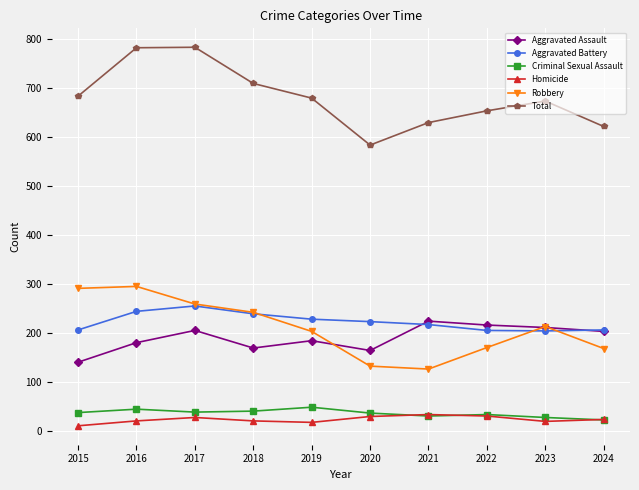

True or false: Homicide has more than 1 interior local peaks.

True